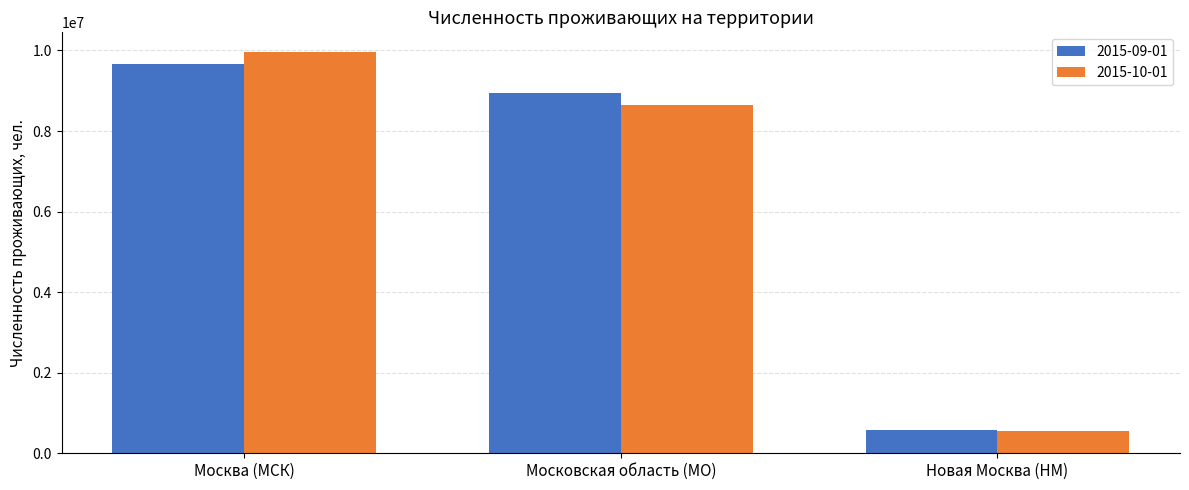

Which series has the largest range (max minus min)?

2015-10-01